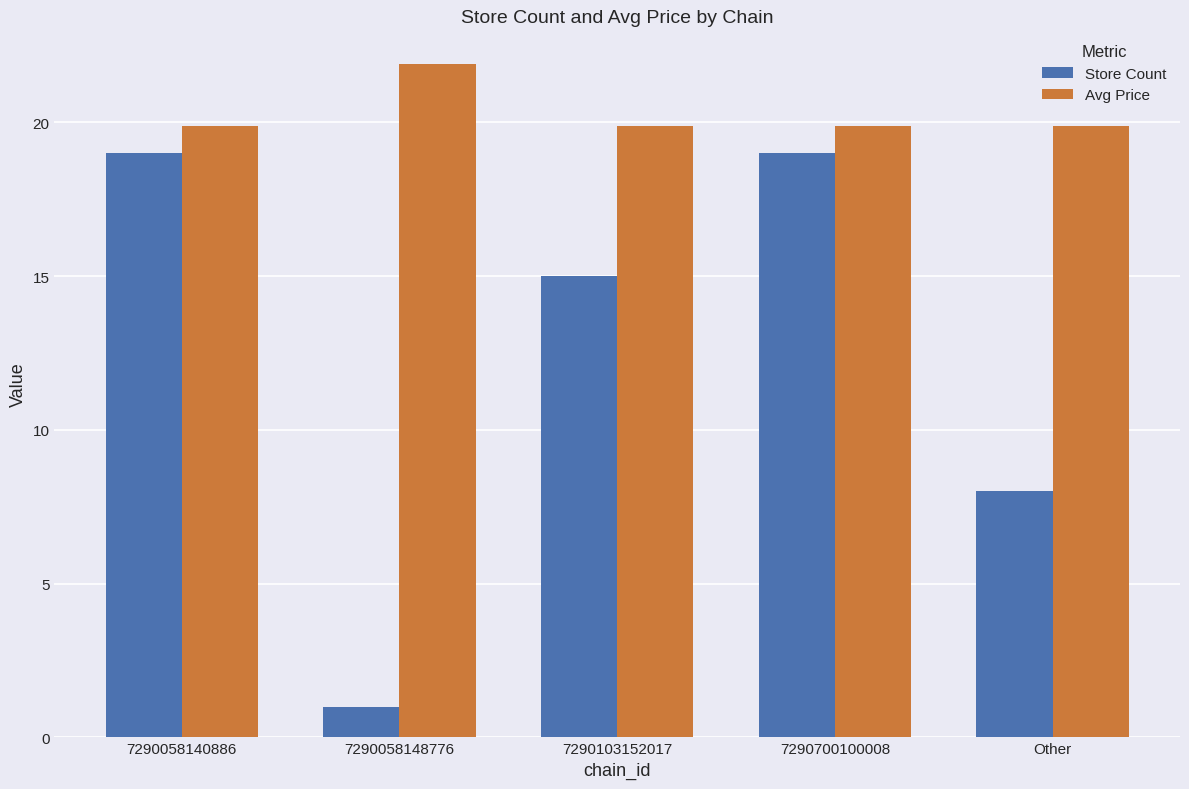

Rank the series by their maximum value, from highest to lowest.

Avg Price, Store Count